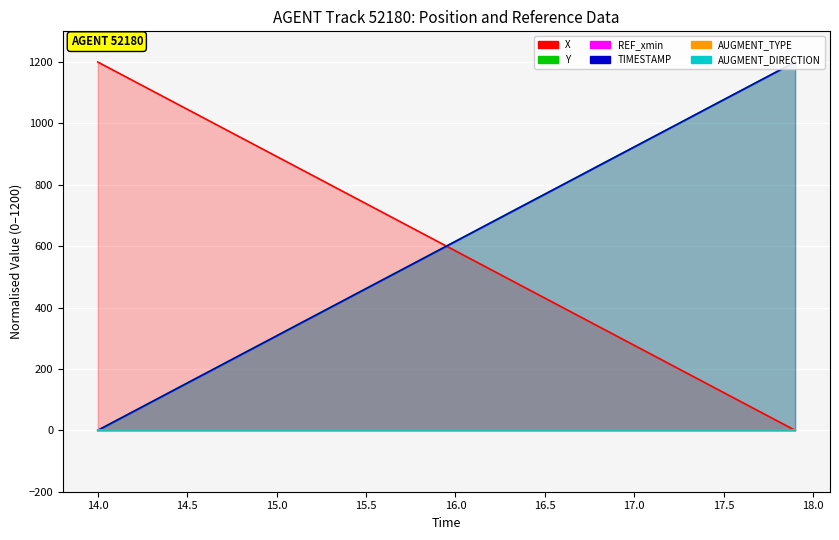

Read the Y value at 17.6.

1108.0